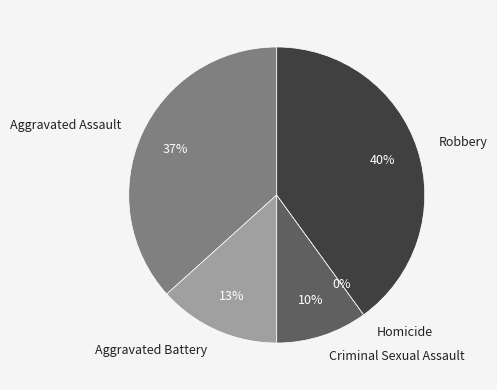

Which has a higher value, Criminal Sexual Assault or Homicide?

Criminal Sexual Assault